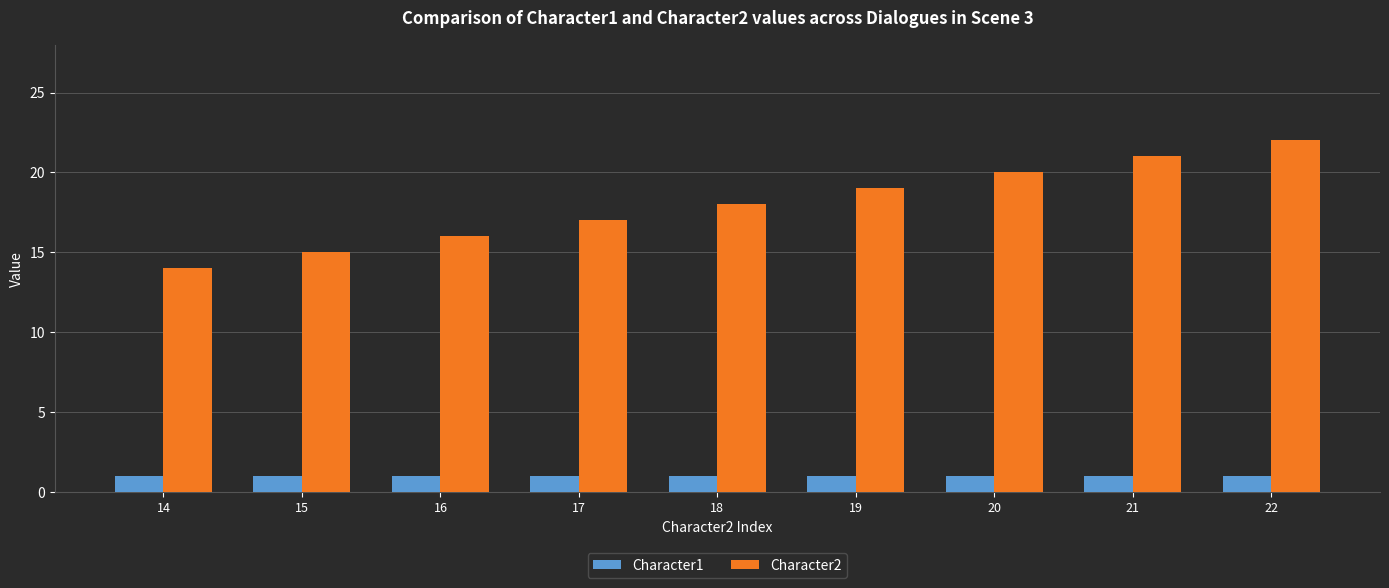

What is the value of the Character1 bar at the 3rd from the left?

1